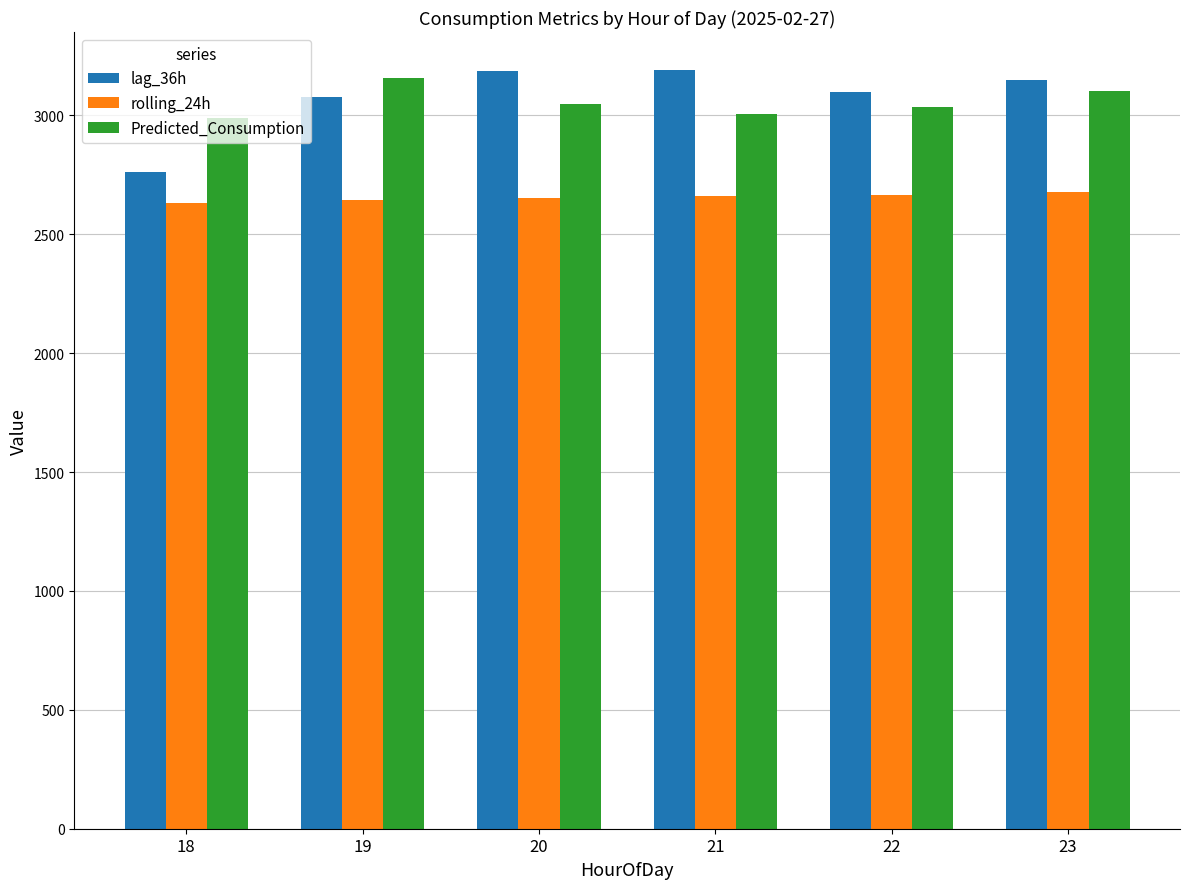

What is the maximum value for Predicted_Consumption?

3159.3